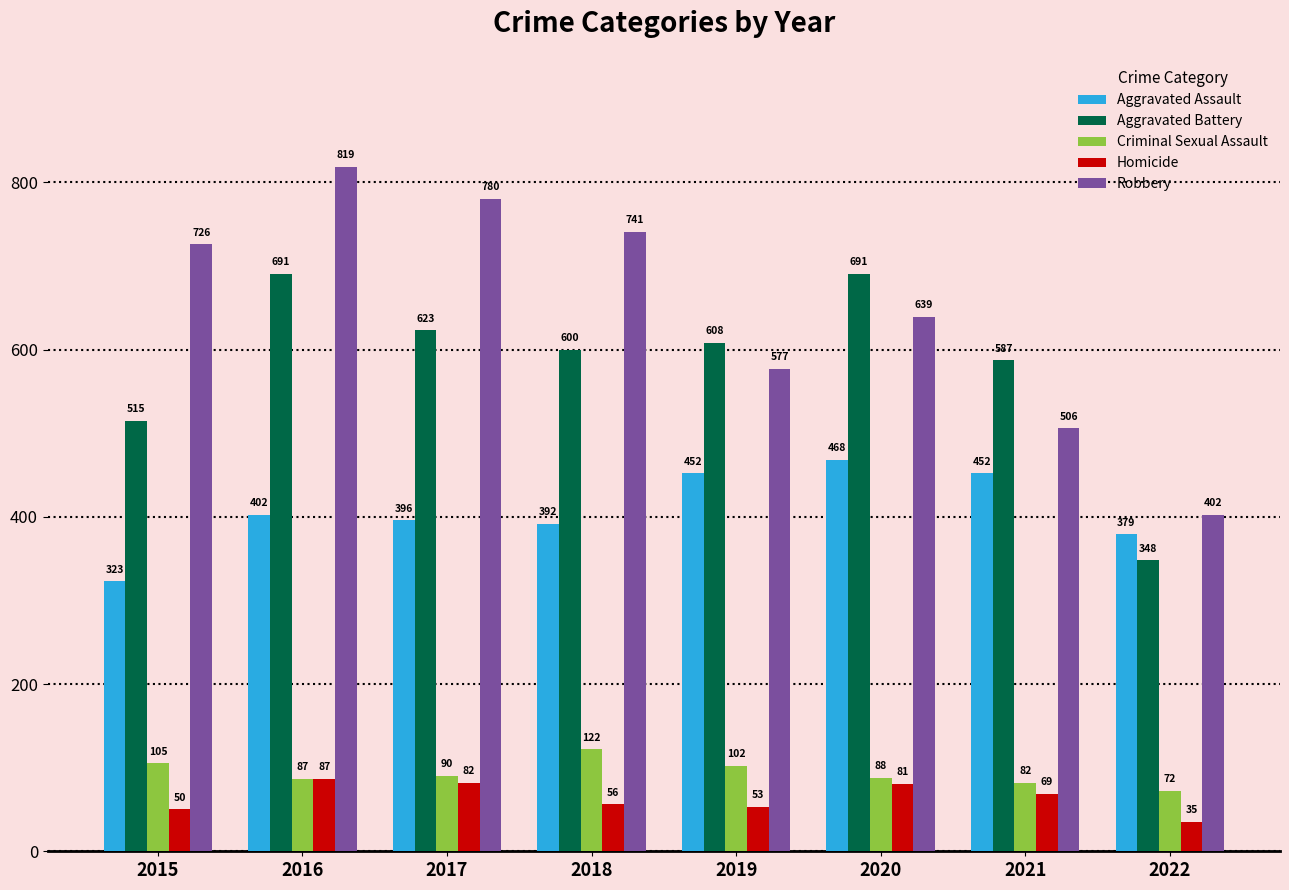

What is the difference between the maximum and second lowest values in the Robbery series?

313